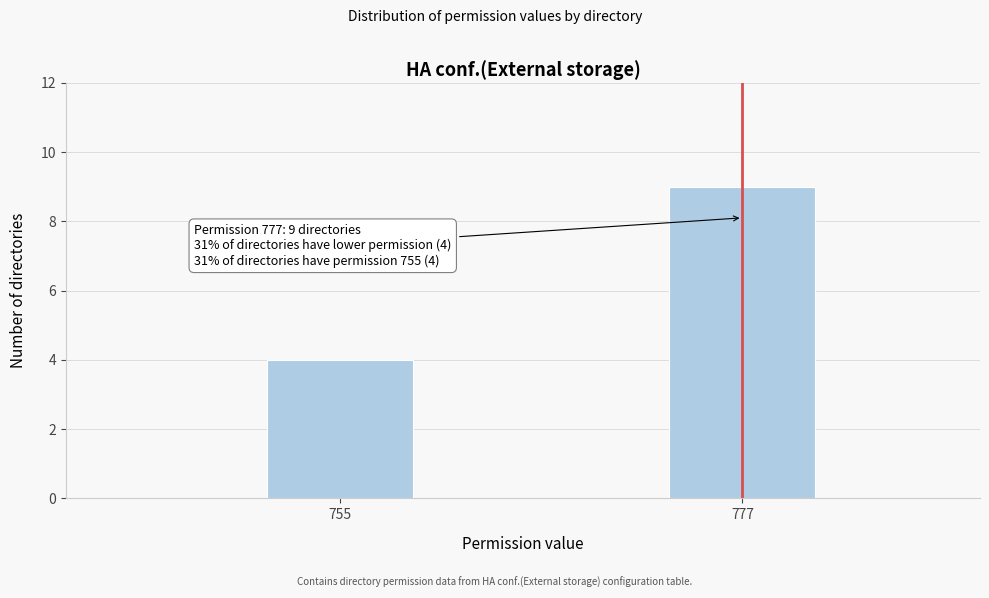

Reading left to right, extract all data points from this chart.

4	9